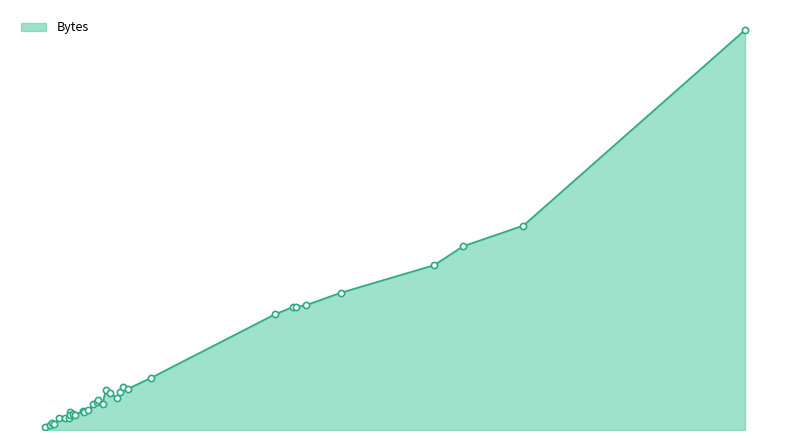

Which has a higher value, 66 or 194?

194